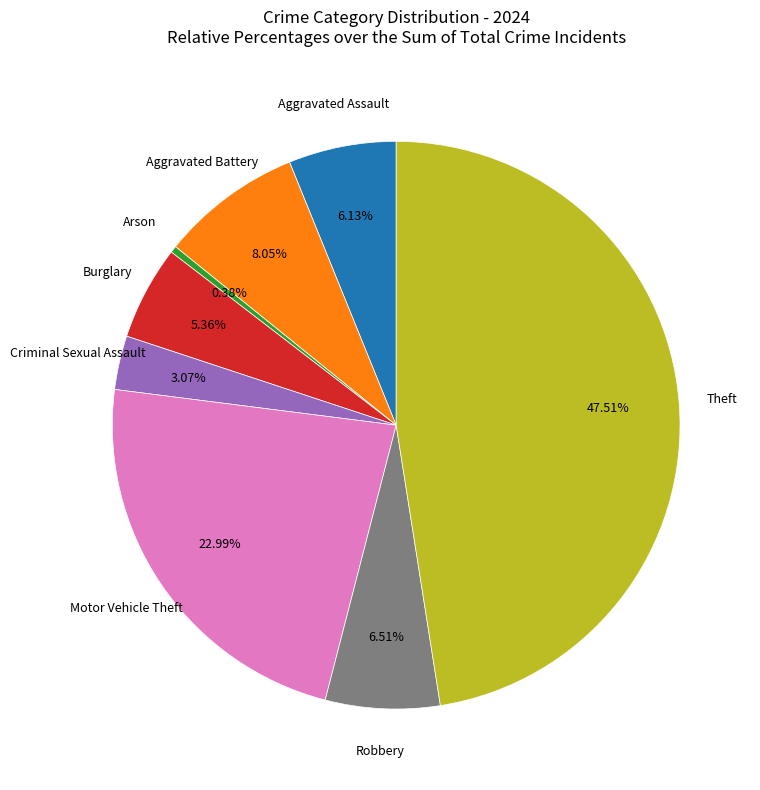

How many segments does this pie chart have?

8